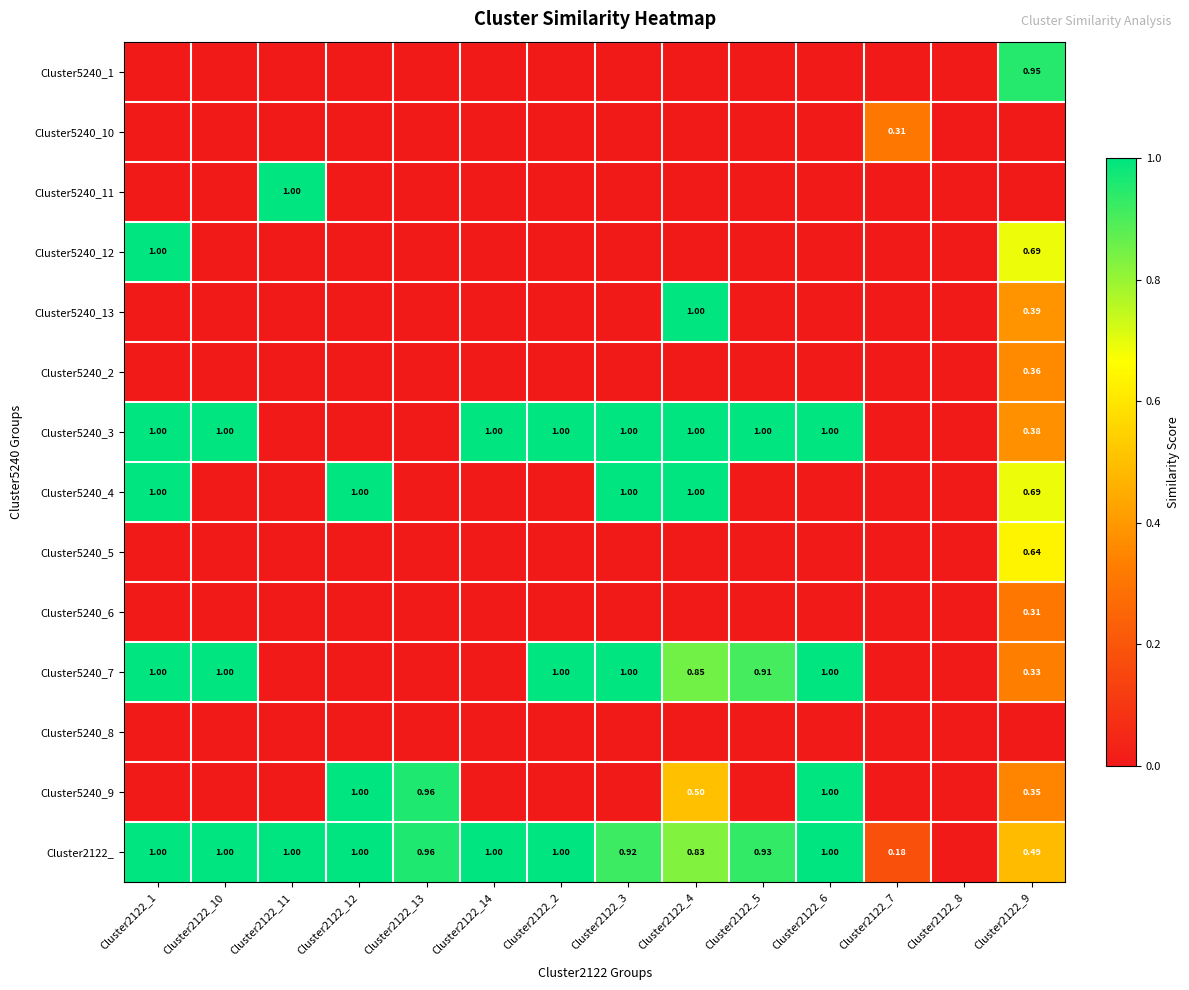

The Cluster5240_9 series shows 0.5 at Cluster2122_4. True or false?

True